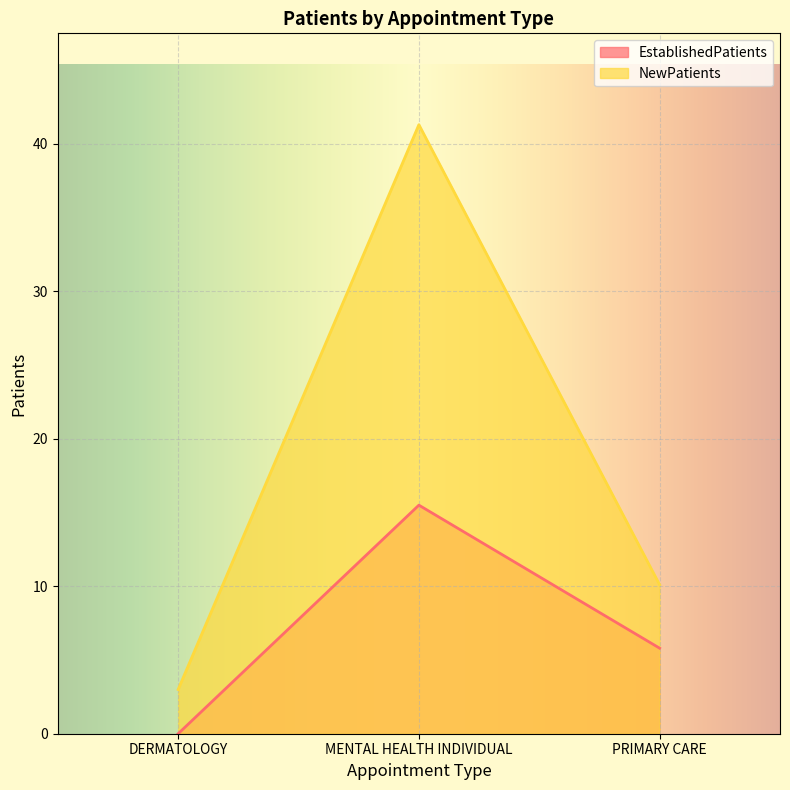

Reading left to right, extract all data points from this chart.

EstablishedPatients: DERMATOLOGY=0.0	MENTAL HEALTH INDIVIDUAL=15.5	PRIMARY CARE=5.8
NewPatients: DERMATOLOGY=3.0	MENTAL HEALTH INDIVIDUAL=41.3	PRIMARY CARE=10.1